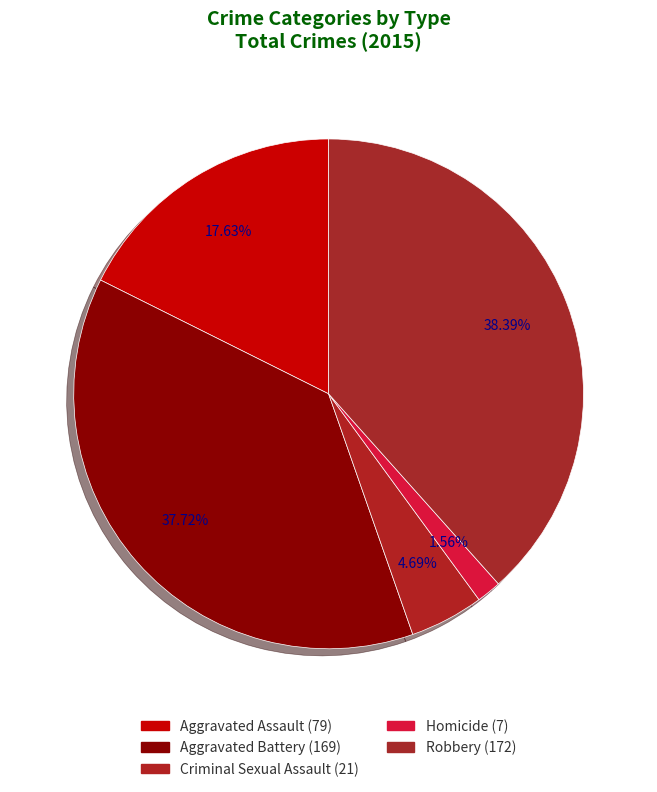

To the nearest percent, what is the average slice percentage?

20%